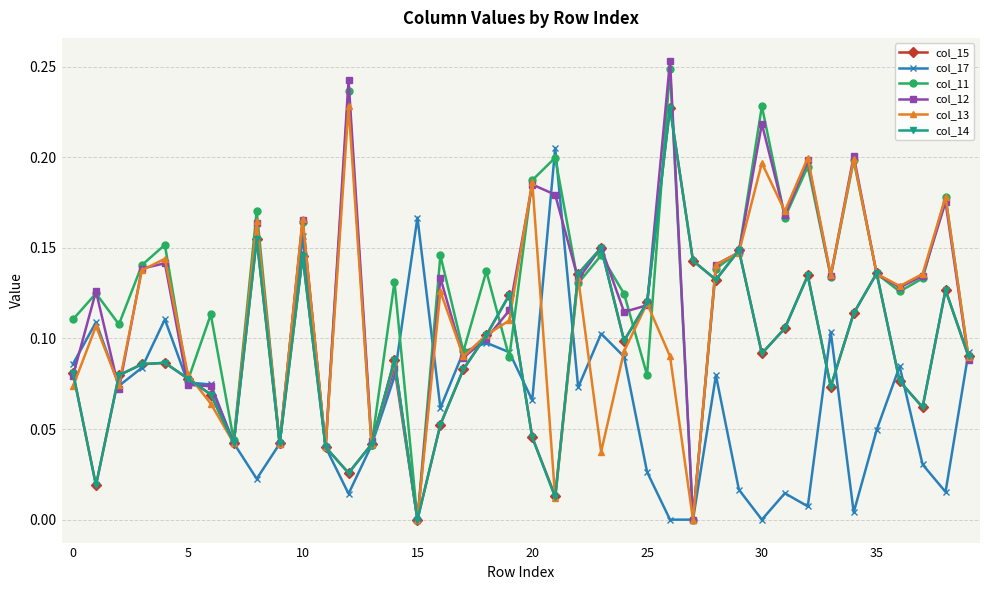

How many interior local peaks does the col_13 series have?

14